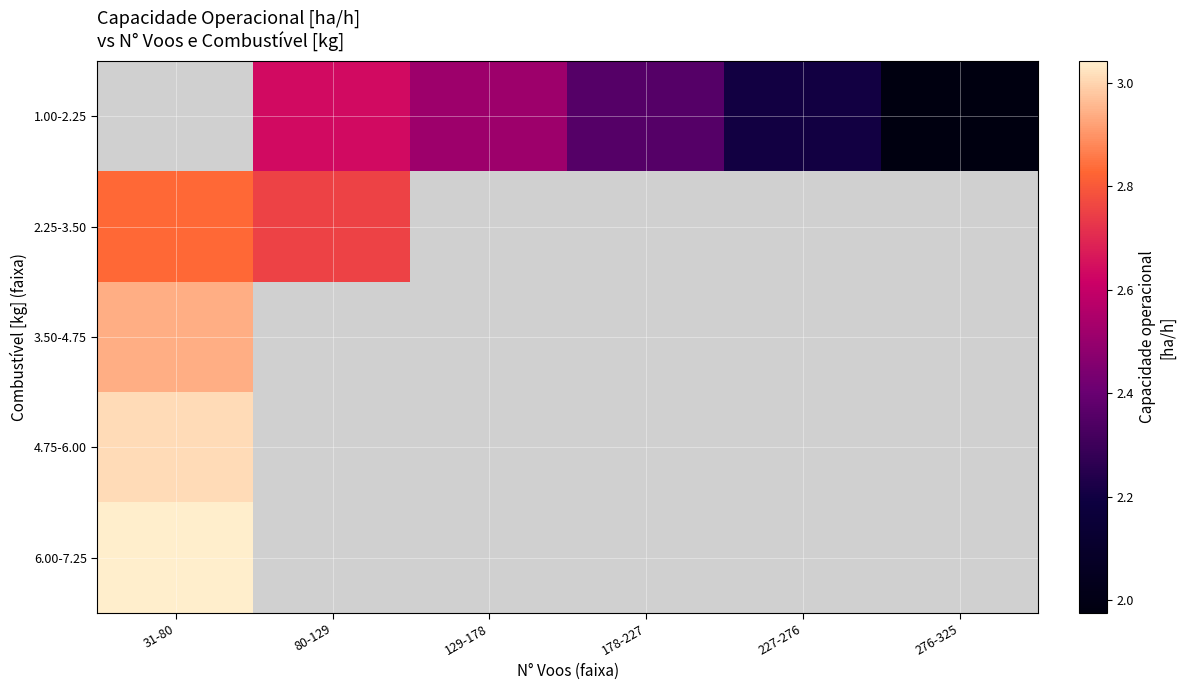

What is the difference between the highest and lowest values at 80-129?

0.1